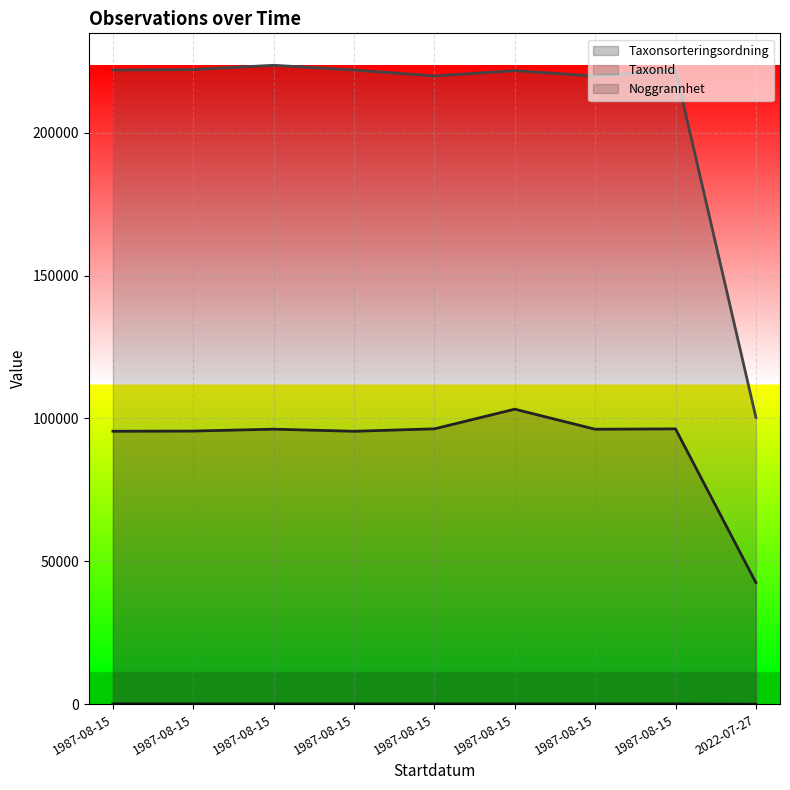

What are all the series names shown in the legend?

Taxonsorteringsordning, TaxonId, Noggrannhet